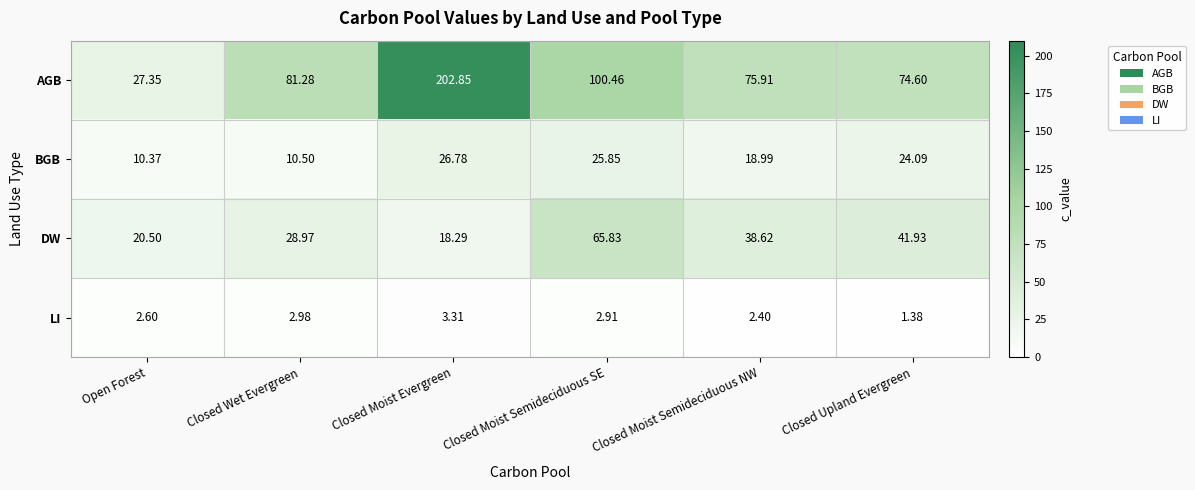

Rank the series by their maximum value, from lowest to highest.

LI, BGB, DW, AGB